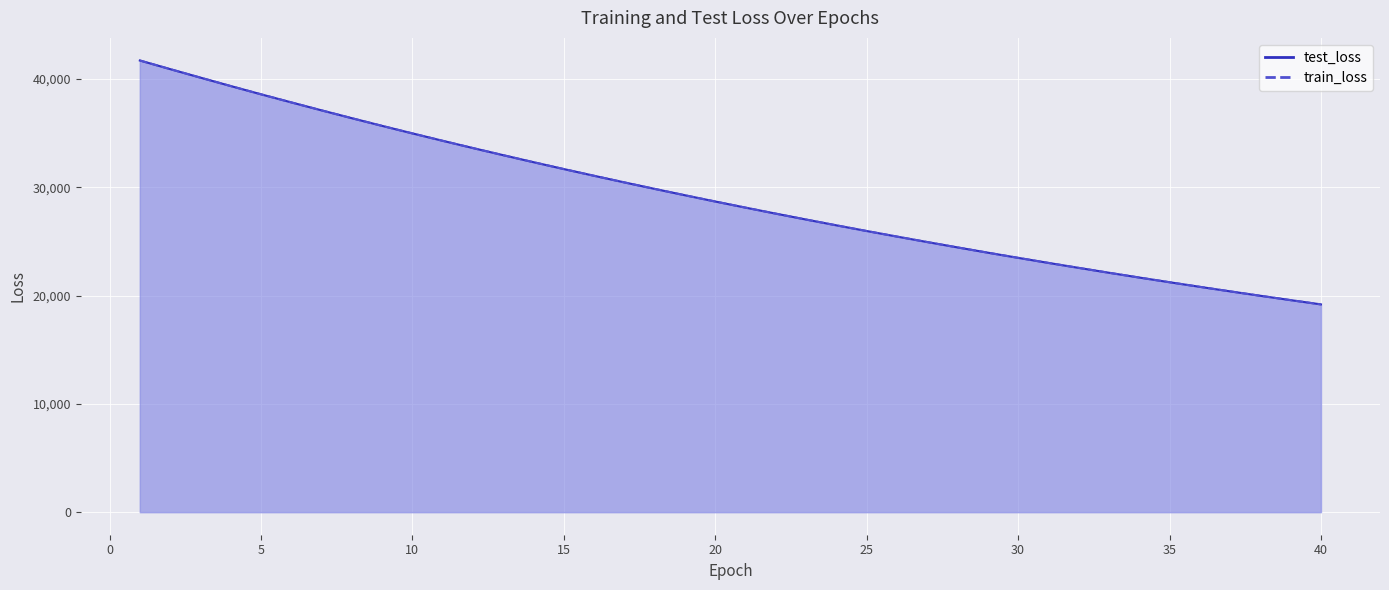

Between 23 and 33, which is larger?

23